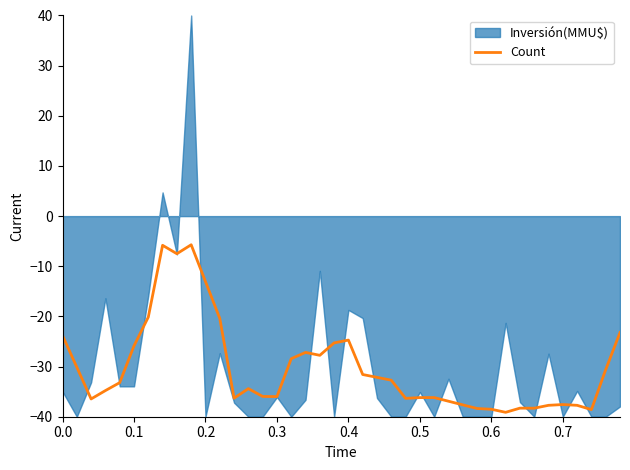

The value of Count at 0.5 is -19.8. True or false?

False